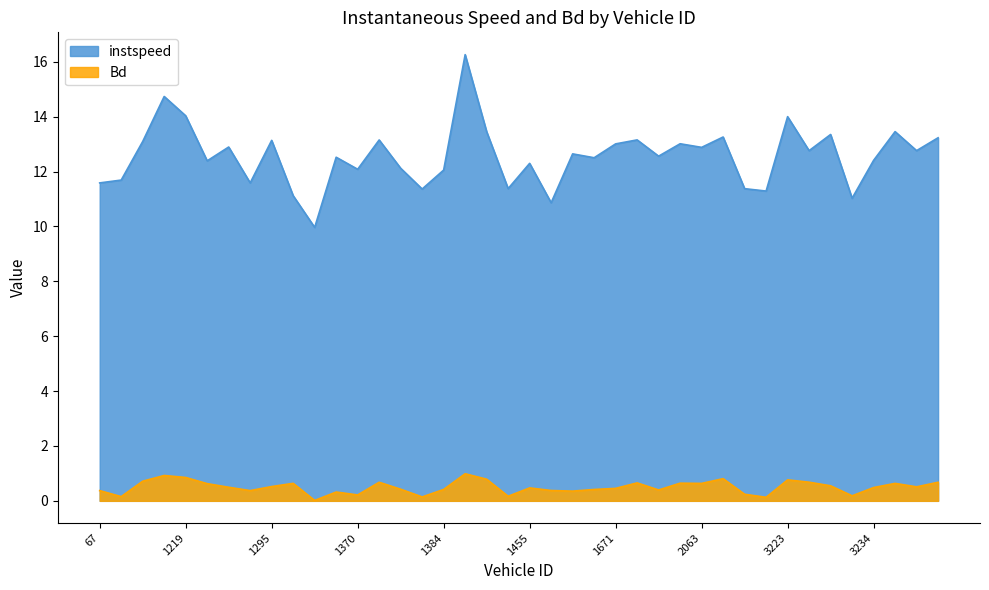

Reading right to left, extract all data points from this chart.

instspeed: 13.2	12.8	13.5	12.4	11.0	13.4	12.8	14.0	11.3	11.4	13.3	12.9	13.0	12.6	13.2	13.0	12.5	12.6	10.9	12.3	11.4	13.5	16.3	12.1	11.4	12.1	13.2	12.1	12.5	10.0	11.1	13.1	11.6	12.9	12.4	14.0	14.7	13.1	11.7	11.6
Bd: 0.7	0.5	0.6	0.5	0.2	0.5	0.7	0.8	0.1	0.2	0.8	0.6	0.6	0.4	0.7	0.5	0.4	0.4	0.4	0.5	0.2	0.8	1.0	0.4	0.1	0.4	0.7	0.2	0.3	0.0	0.6	0.5	0.4	0.5	0.6	0.9	0.9	0.7	0.2	0.4